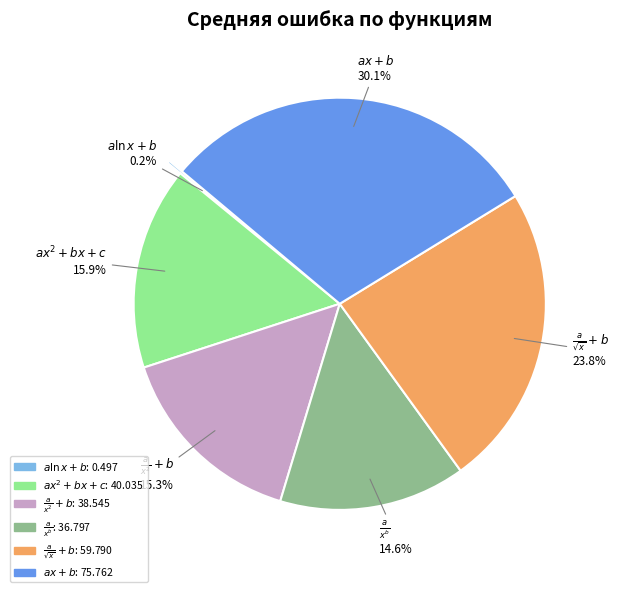

What percentage is the $ax^2 + bx + c$ slice, to the nearest percent?

16%